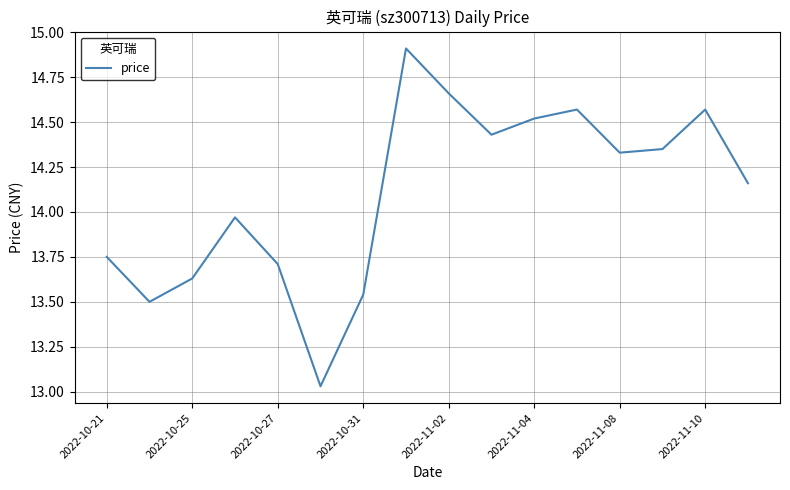

How many values exceed 14?

9